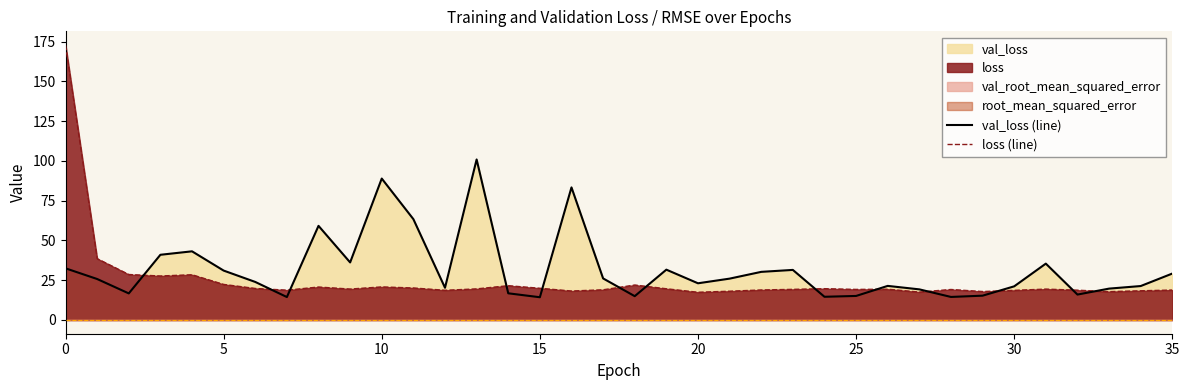

Reading right to left, list all the values displayed in this chart.

val_loss (line): 29.2	21.3	19.7	16.0	35.4	21.1	15.3	14.5	19.2	21.4	15.1	14.6	31.5	30.2	26.0	23.1	31.6	15.0	26.1	83.3	14.3	16.8	100.9	20.2	63.4	88.9	36.2	59.2	14.4	23.9	31.0	43.1	41.0	16.7	25.7	32.5
loss (line): 18.8	18.3	17.8	18.7	19.4	18.6	17.9	19.2	17.5	19.3	19.2	19.7	19.3	18.9	18.1	17.4	19.6	22.0	19.0	18.2	19.9	21.5	19.5	18.7	20.1	20.8	19.4	20.7	18.7	19.8	22.3	28.4	27.6	28.6	38.6	172.8